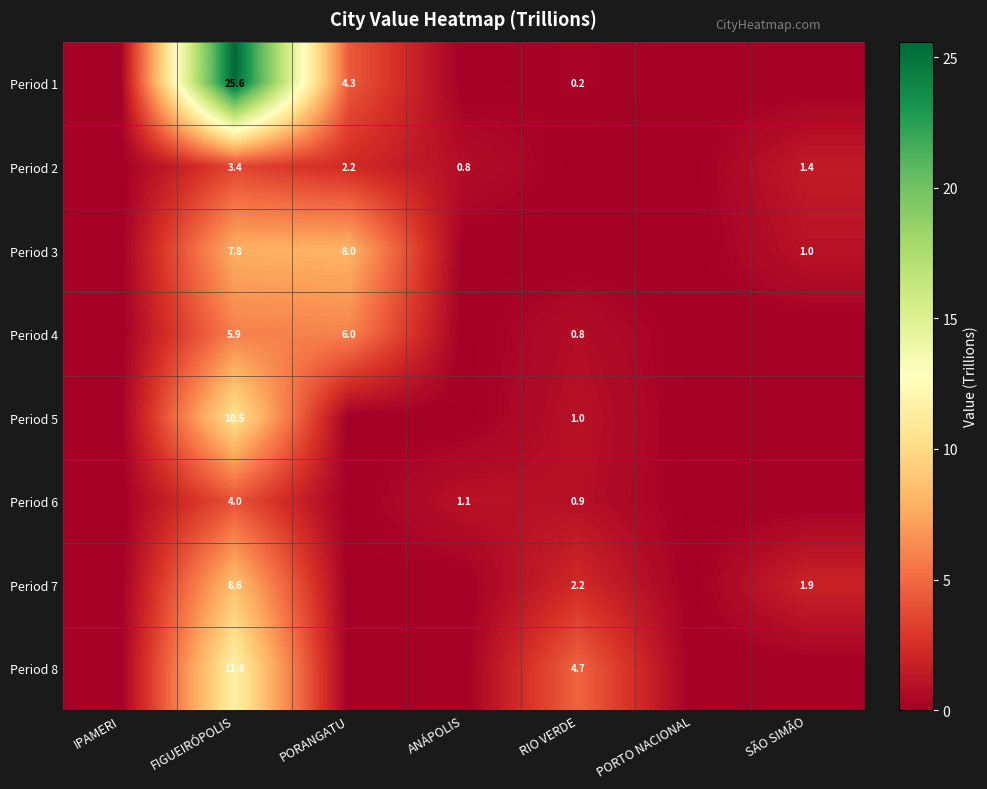

True or false: Period 8 has a value of 4.7 at RIO VERDE.

True